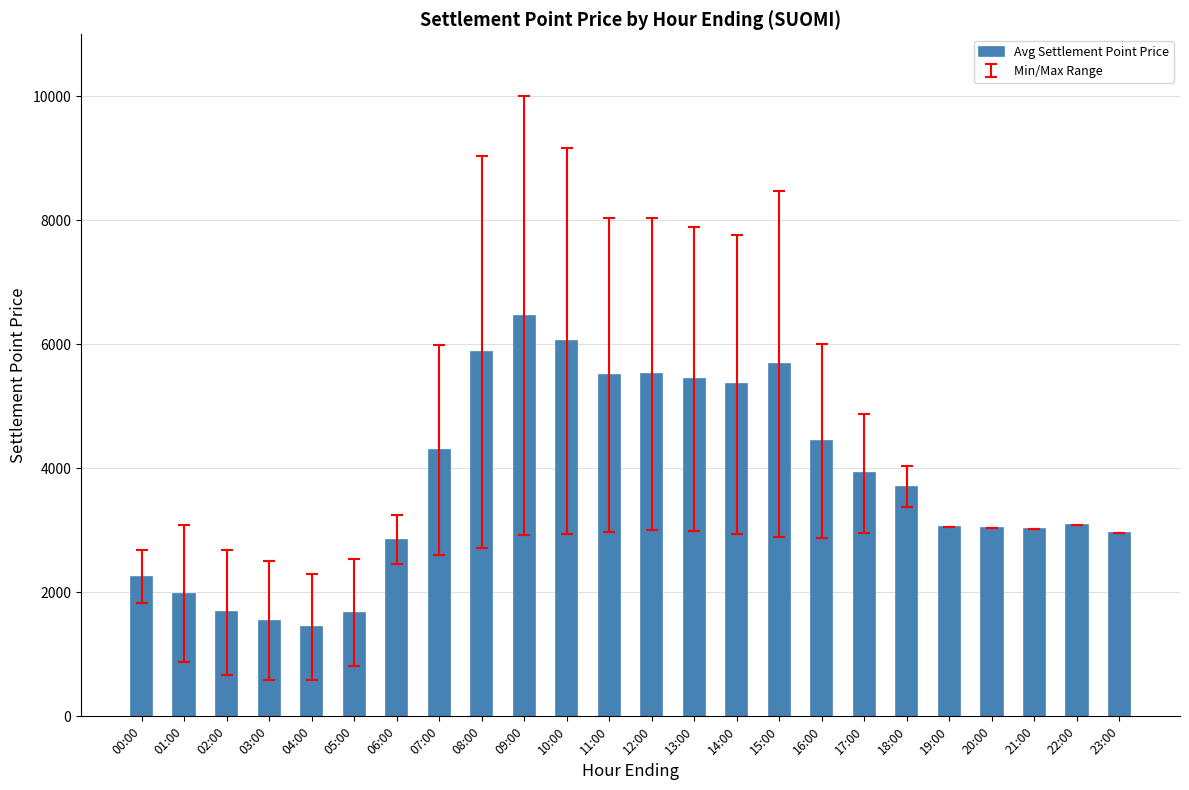

The chart shows a value of 2255.0 at 00:00. True or false?

True